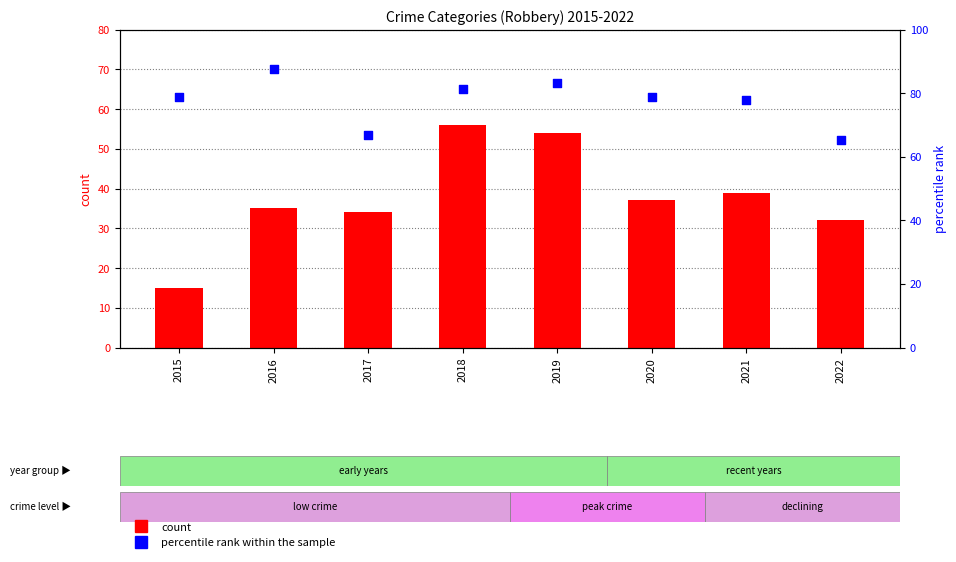

Which series has the largest total across all categories?

percentile rank within the sample